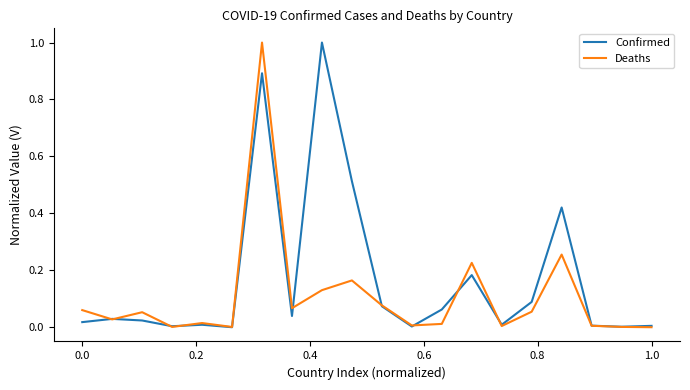

Which series has the largest total across all categories?

Confirmed